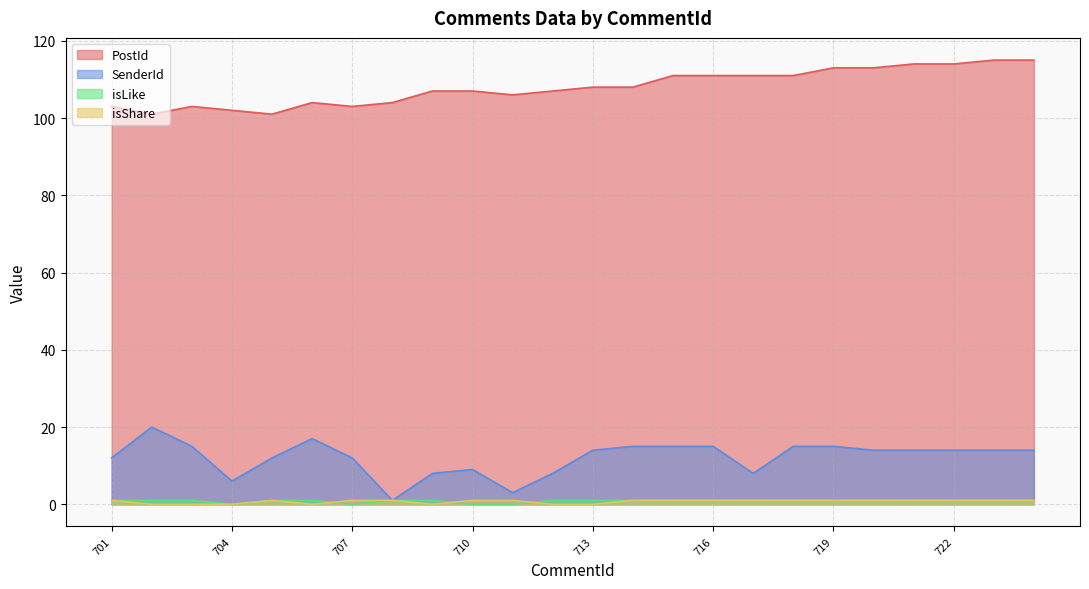

What is the value of the isLike point at the 2nd from the left?

1